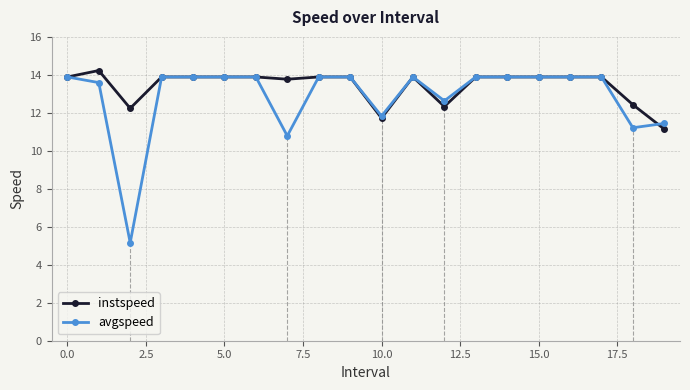

True or false: avgspeed has a value of 21.1 at 11.

False